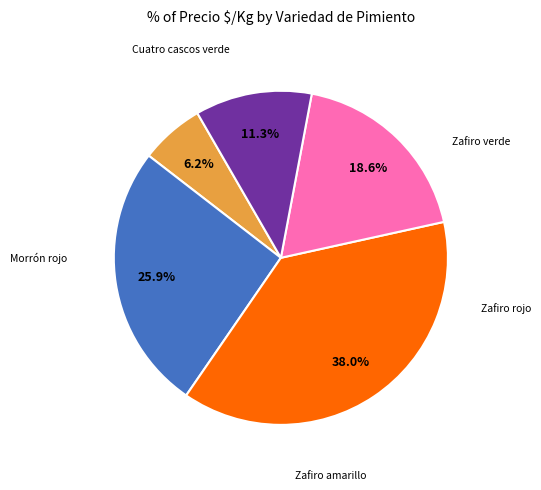

To the nearest percent, what portion does Zafiro rojo represent?

19%